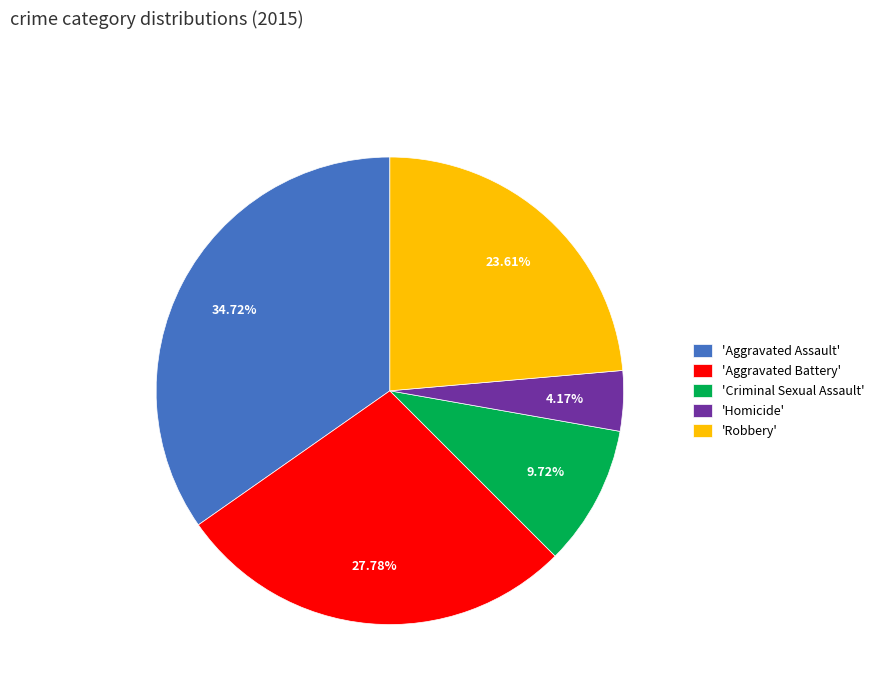

Combined, do 'Criminal Sexual Assault' and 'Homicide' account for over 50%?

No